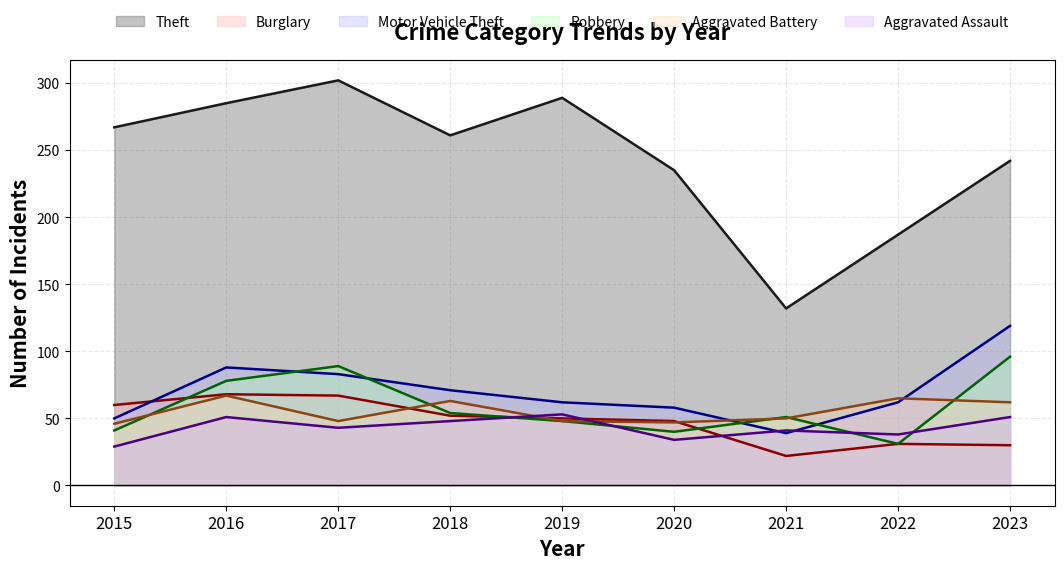

What is the difference between the highest and lowest values at 2017?

259